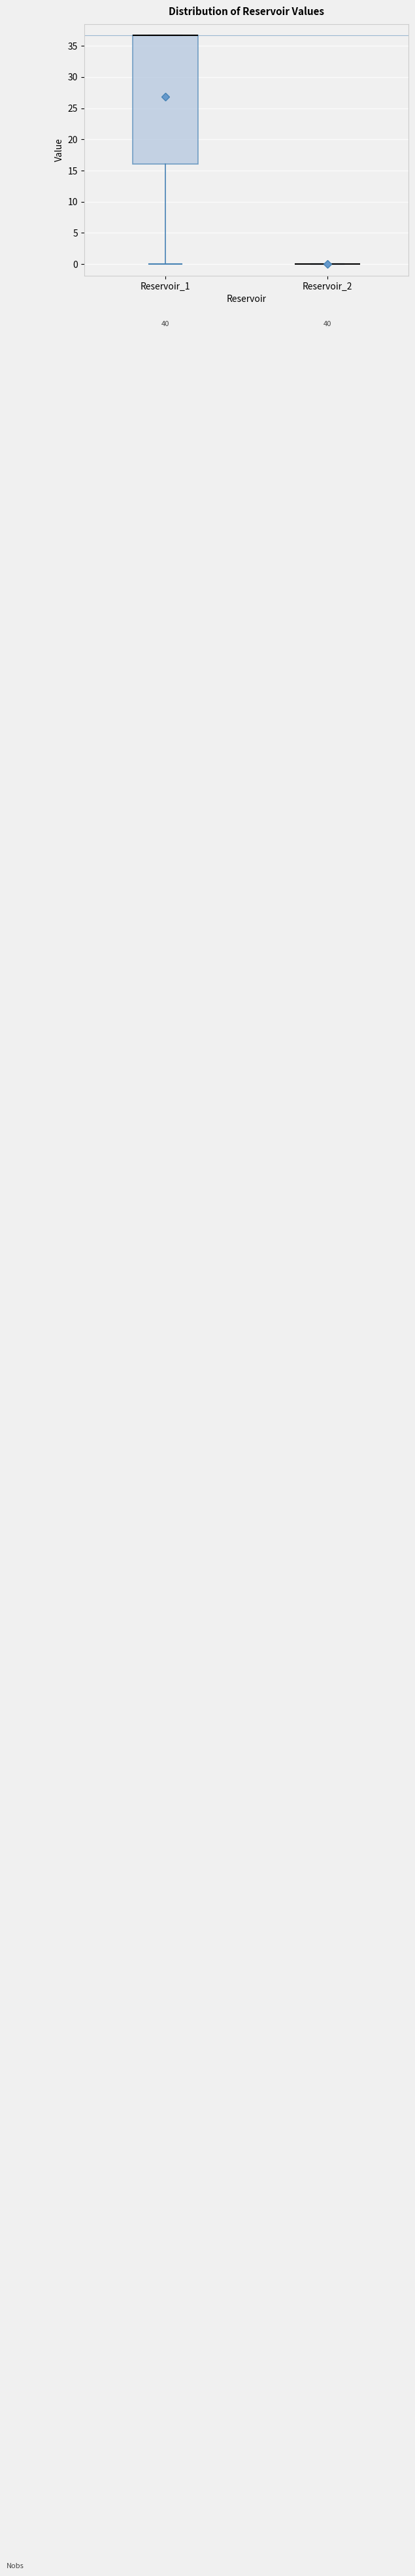

Reading left to right, transcribe this box plot: for each box, give where its median line is, the range the box spans, and where its two whiskers end, as read against the y-axis. The values are not printed on the chart, so give them approximately, as read against the axis.

Reservoir_1: median 36.5 (drawn on the box's upper edge), box 16.0 to 36.5, whiskers 0.0 to 36.5
Reservoir_2: box collapsed to a line at 0.0, whiskers 0.0 to 0.0